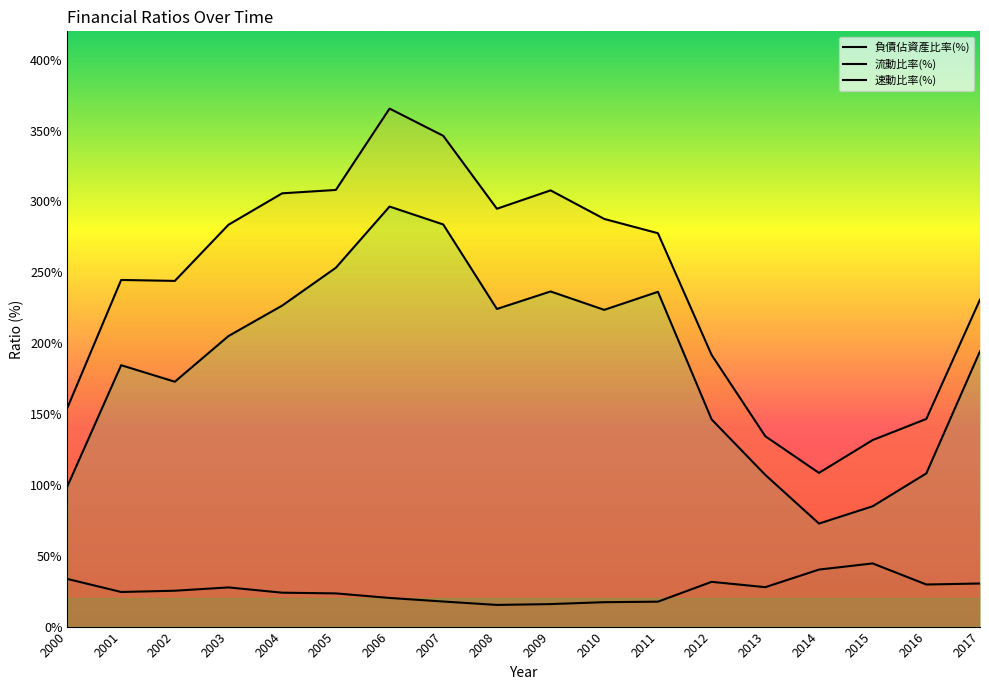

At which label does 流動比率(%) first exceed 277?

2003